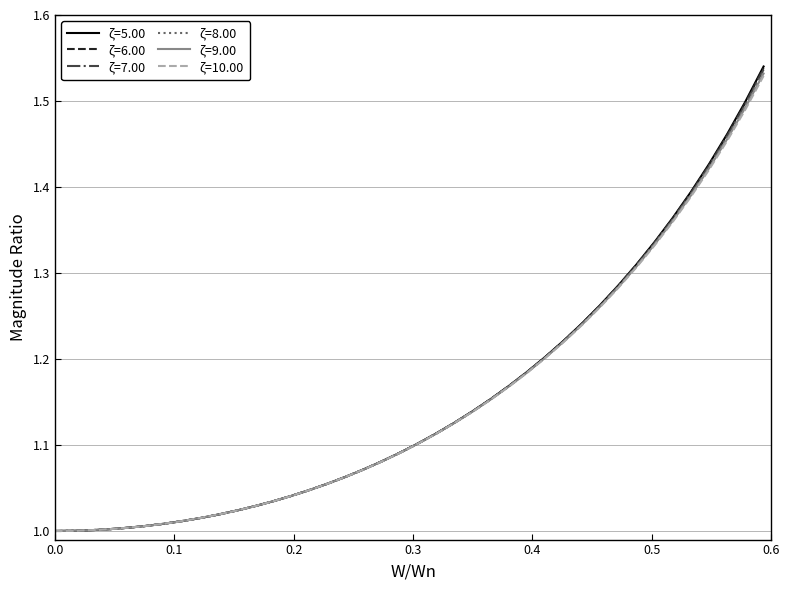

Which series has the largest range (max minus min)?

ζ=5.00